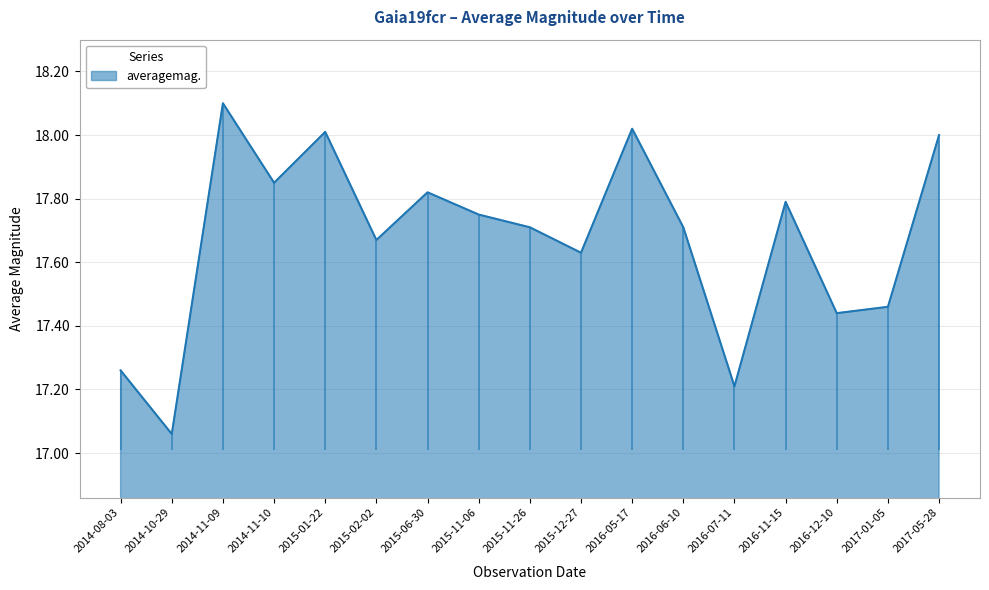

List the labels in order of value, smallest first.

2014-10-29, 2016-07-11, 2014-08-03, 2016-12-10, 2017-01-05, 2015-12-27, 2015-02-02, 2015-11-26, 2016-06-10, 2015-11-06, 2016-11-15, 2015-06-30, 2014-11-10, 2017-05-28, 2015-01-22, 2016-05-17, 2014-11-09